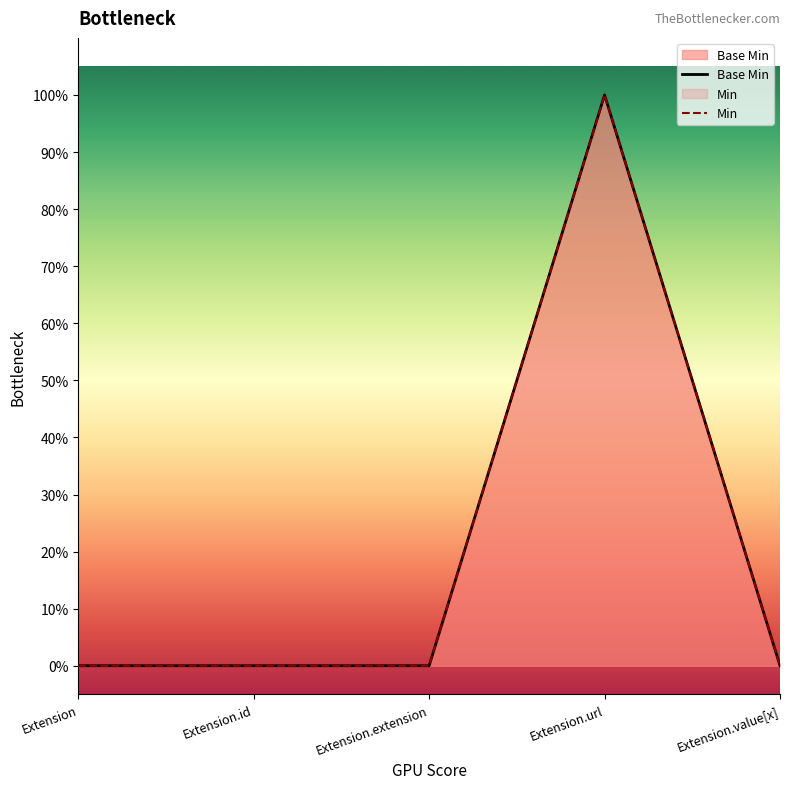

List the labels in order of value, smallest first.

Extension, Extension.id, Extension.extension, Extension.value[x], Extension.url